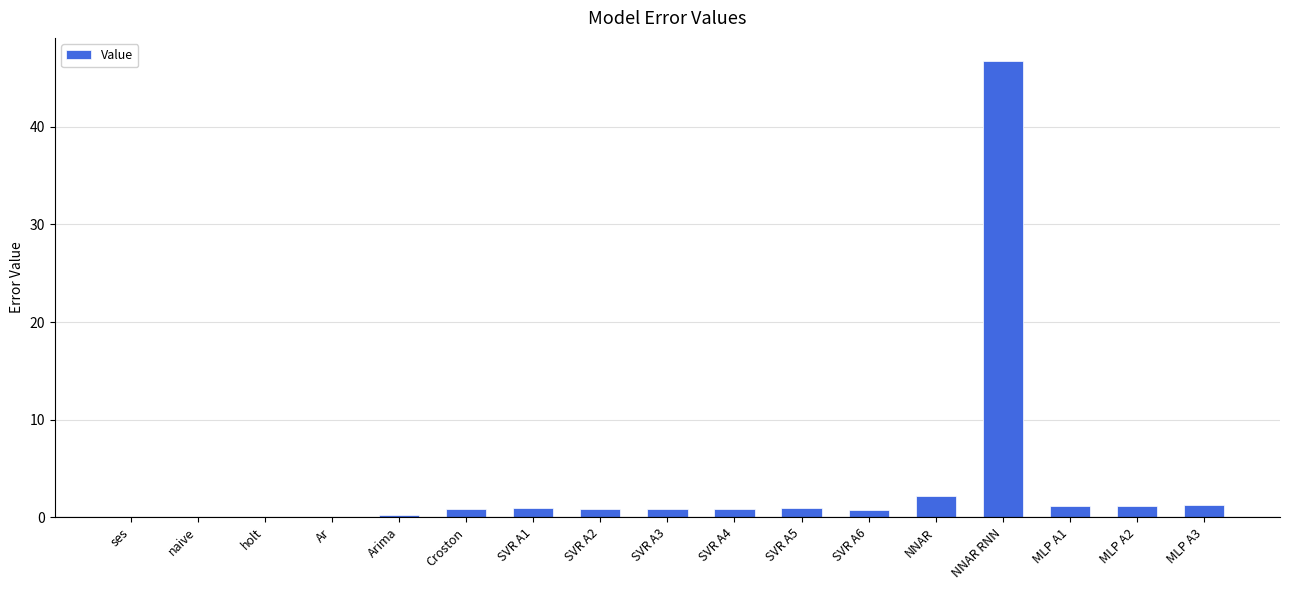

Where is the data nearest to the value 23?

NNAR